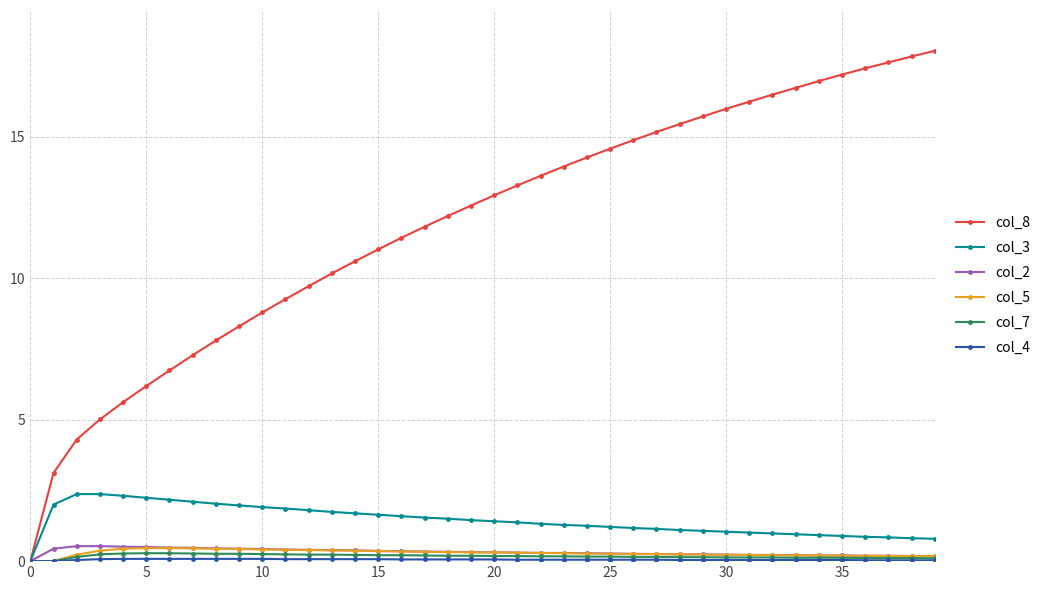

Does the chart display data point markers on the line(s)?

Yes